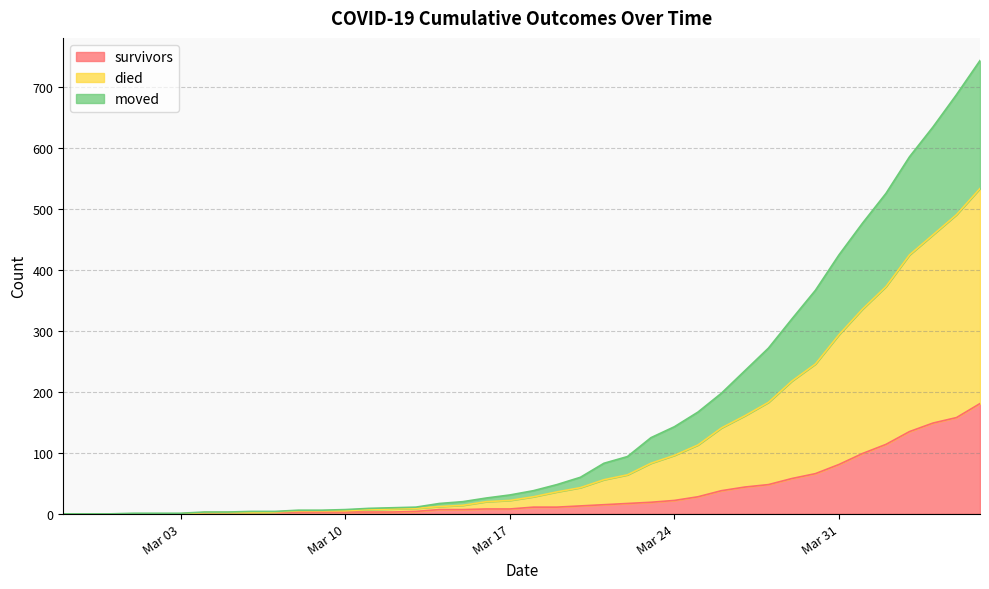

What is the highest value of the survivors series?

181